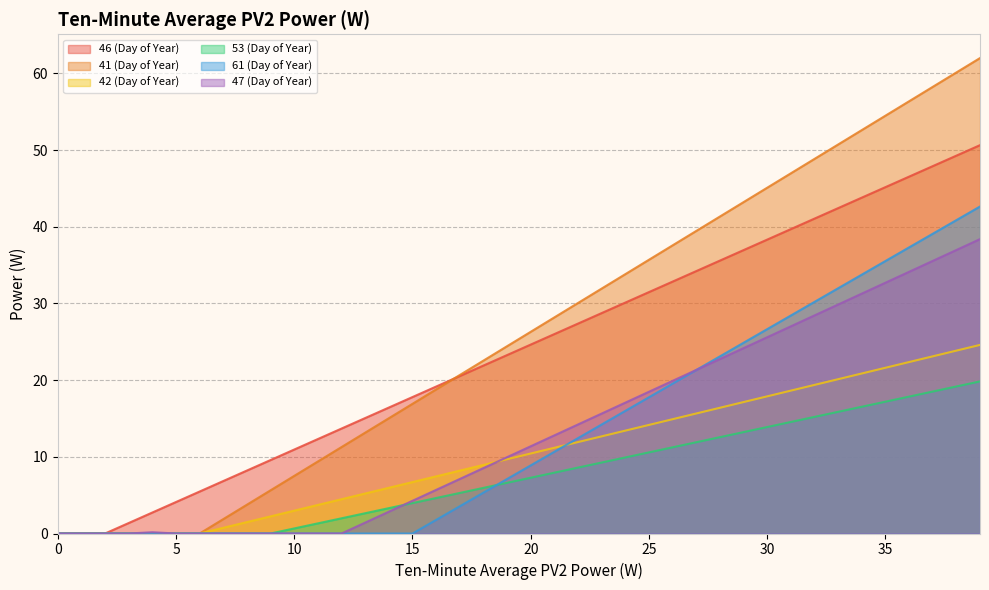

True or false: 46 (Day of Year) and 61 (Day of Year) cross at least once.

False